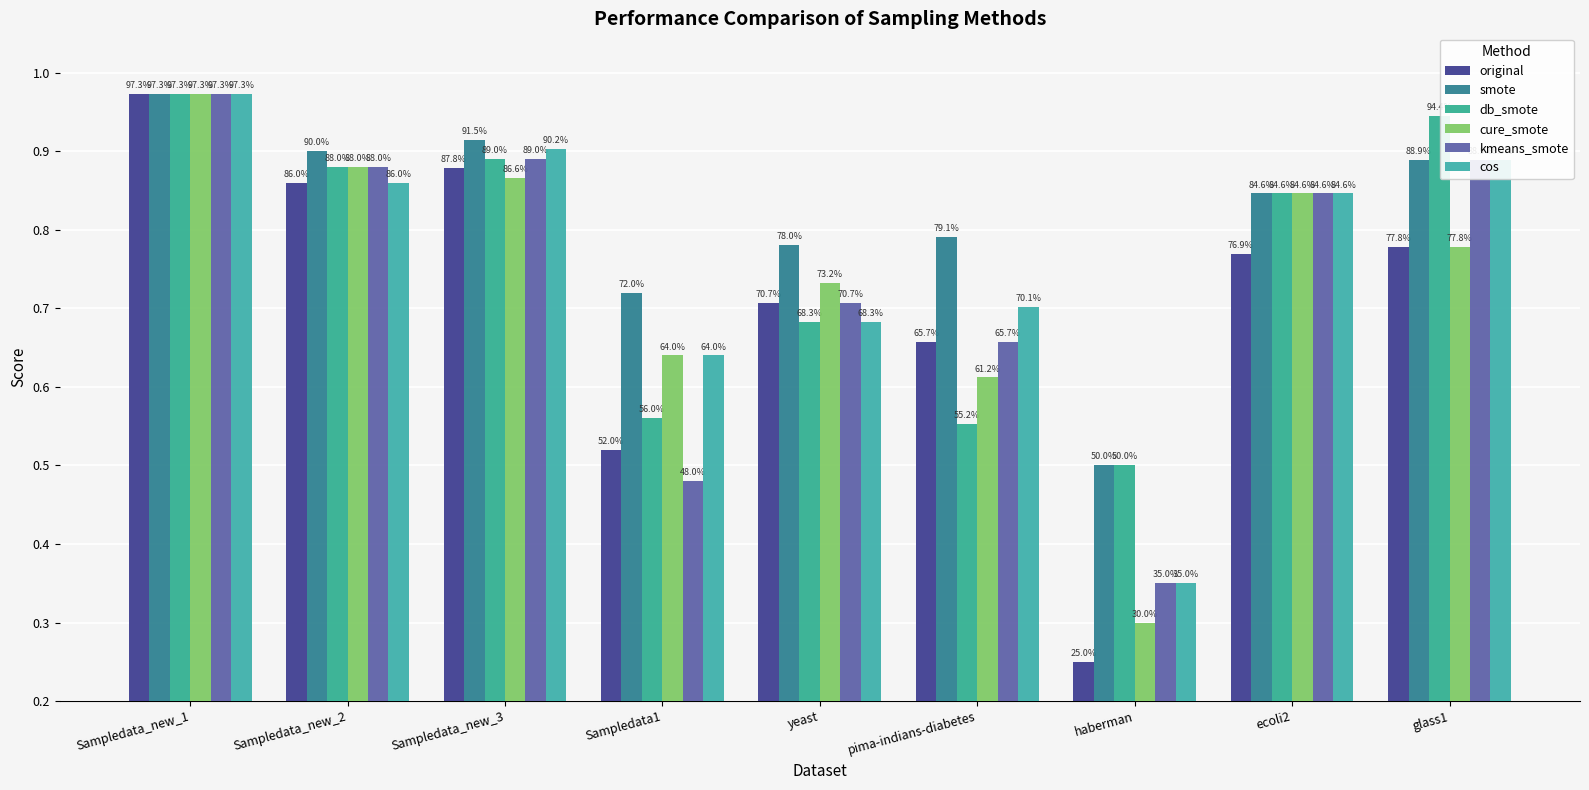

How many groups of bars are there?

9